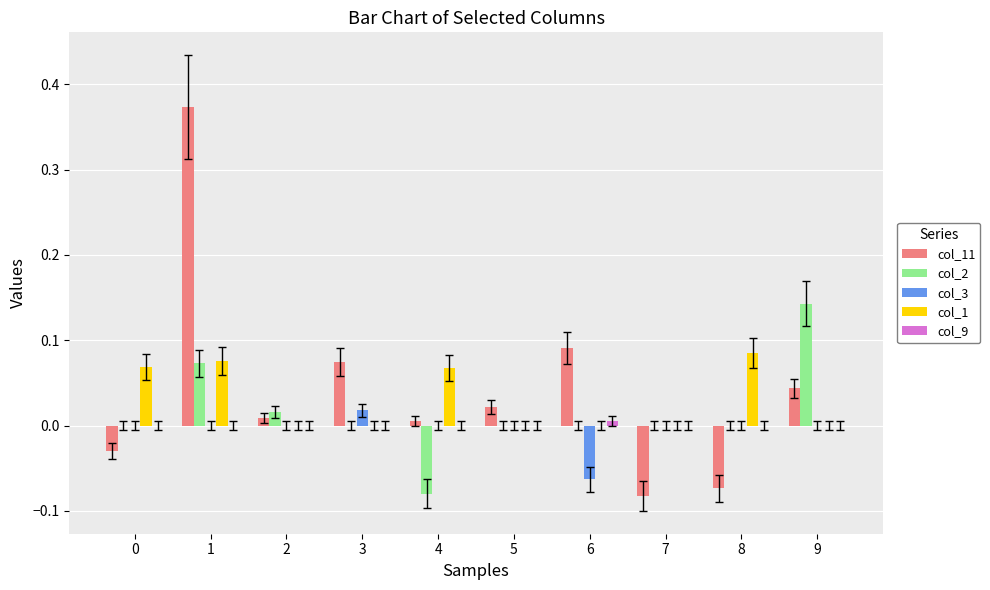

Between 3 and 7, which series saw the biggest shift?

col_11